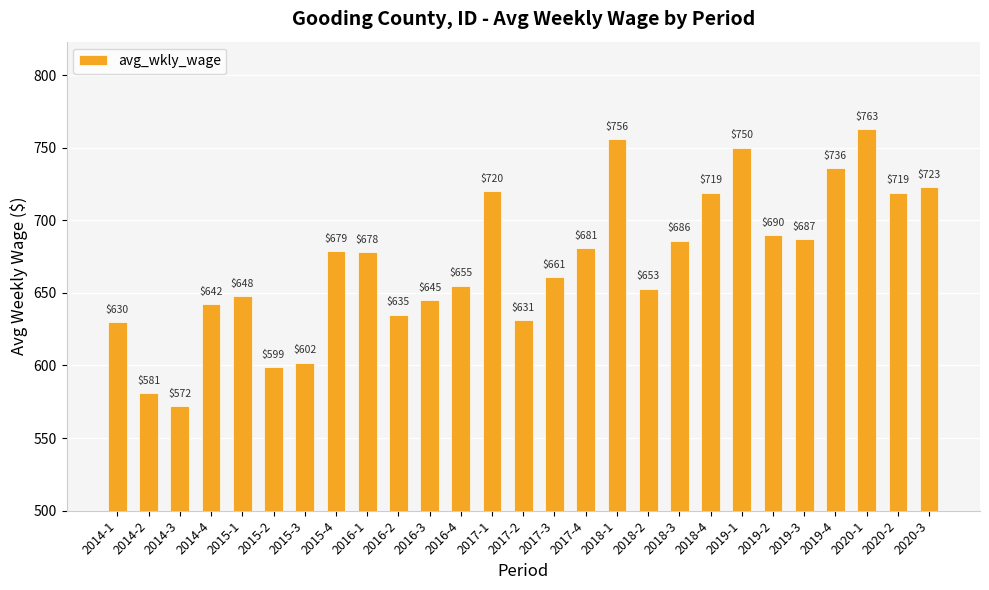

What is the maximum value shown in the chart?

763